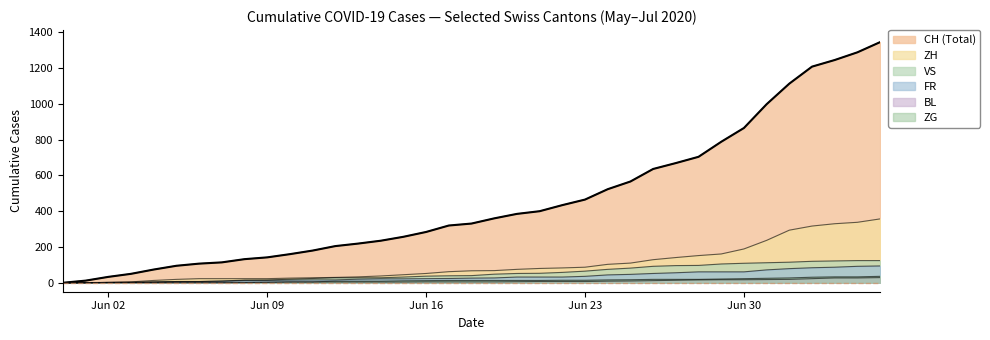

What is the label of the 18th point from the right?

2020-06-19